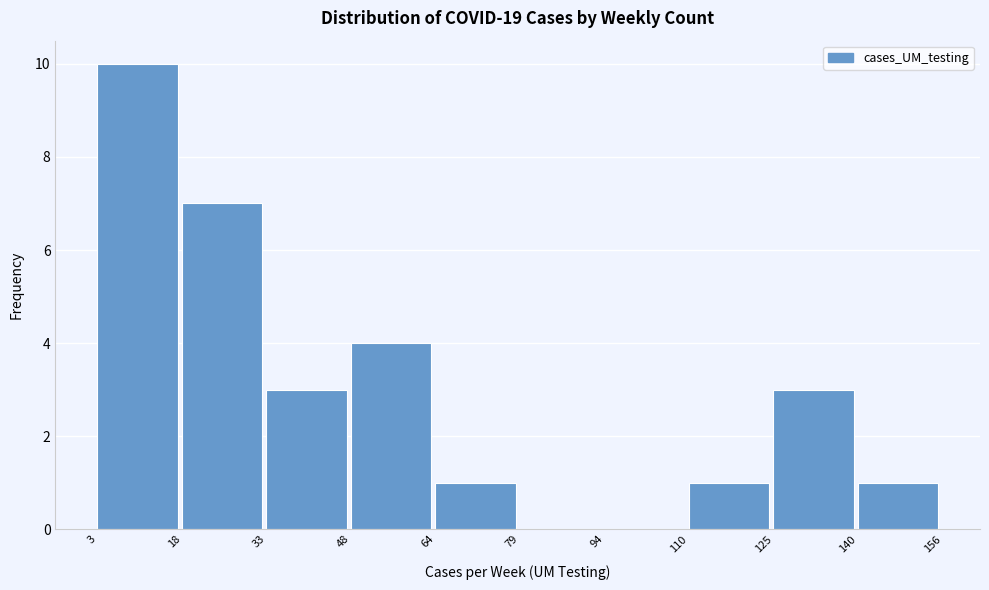

Over which range of the x-axis is the bar tallest?

3 to 18